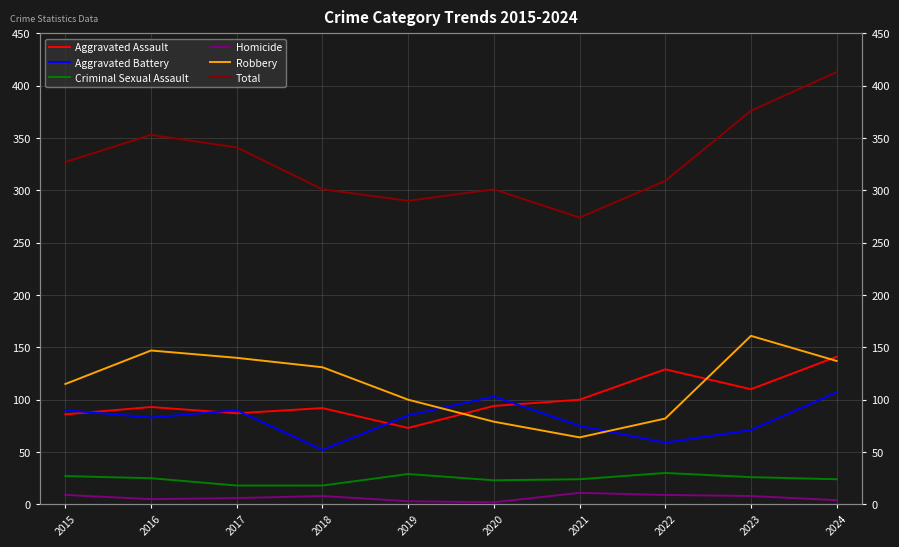

True or false: Total and Homicide cross at least once.

False